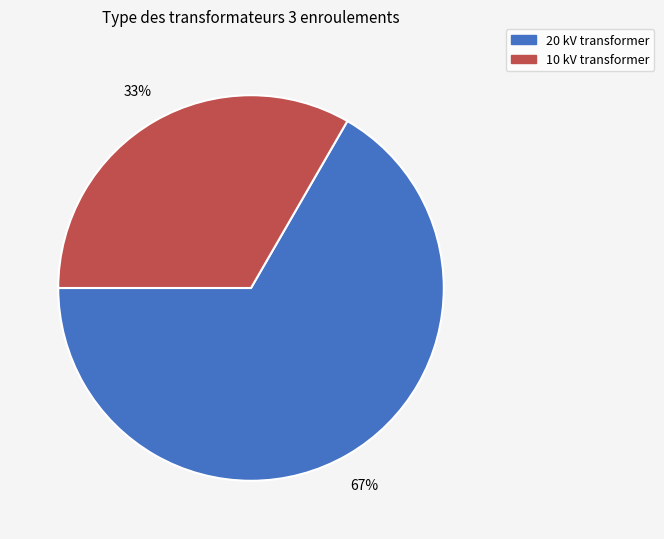

Between 10 kV transformer and 20 kV transformer, which is larger?

20 kV transformer